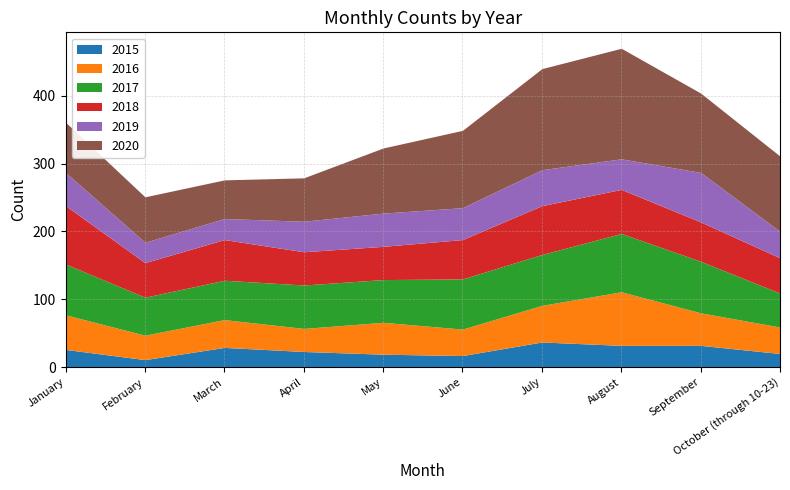

At which label does 2019 reach its minimum?

February